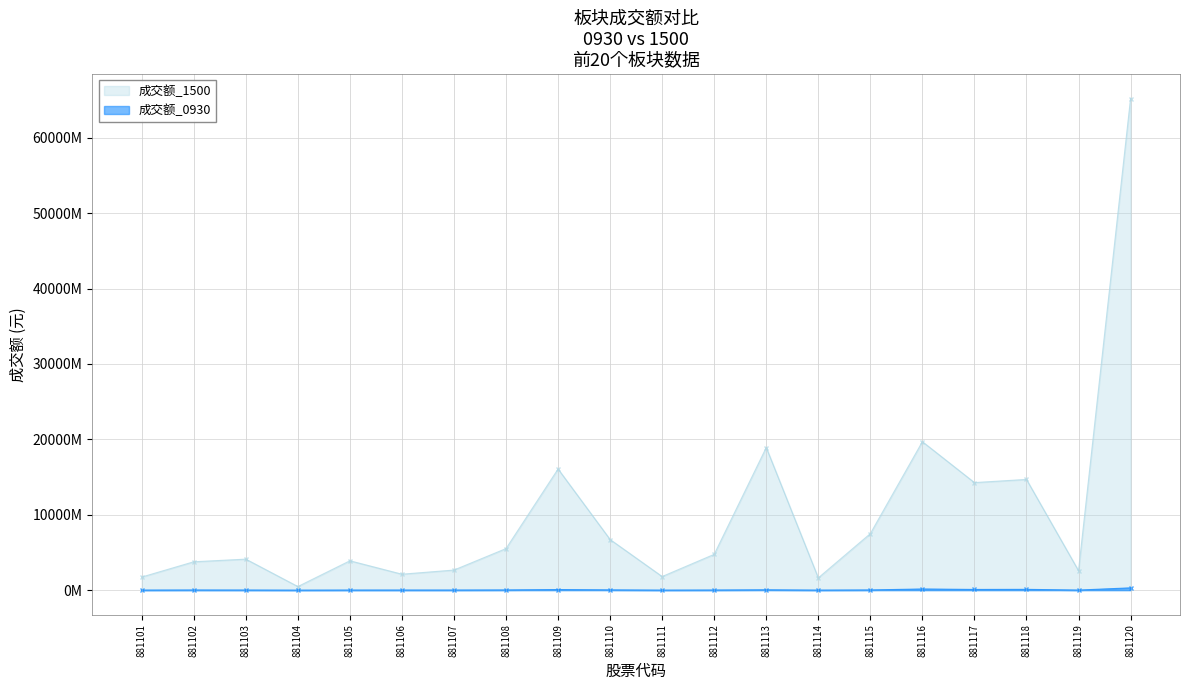

What is the value of the 成交额_1500 point at the 9th from the left?

16068757758